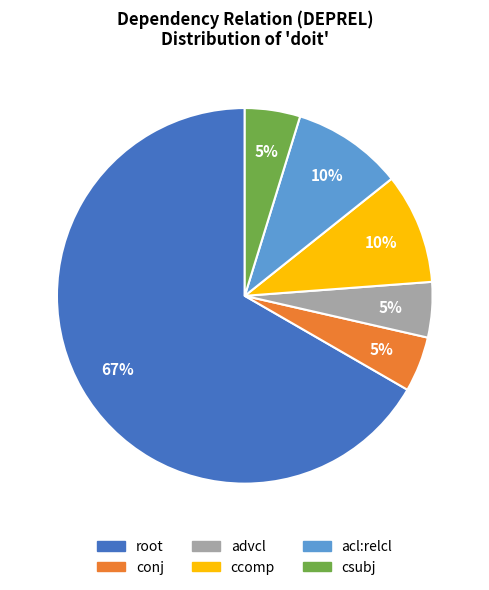

To the nearest percent, what is the average slice percentage?

17%